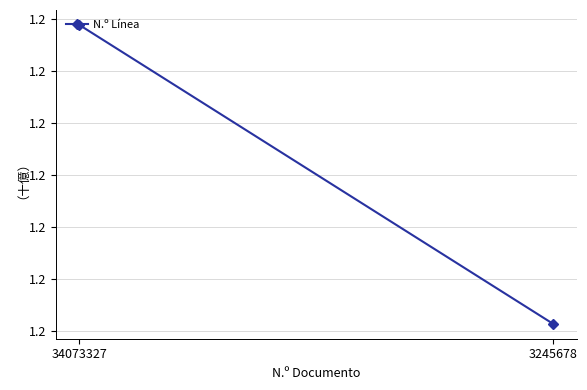

The value at 3245678 is 1801698677. True or false?

False